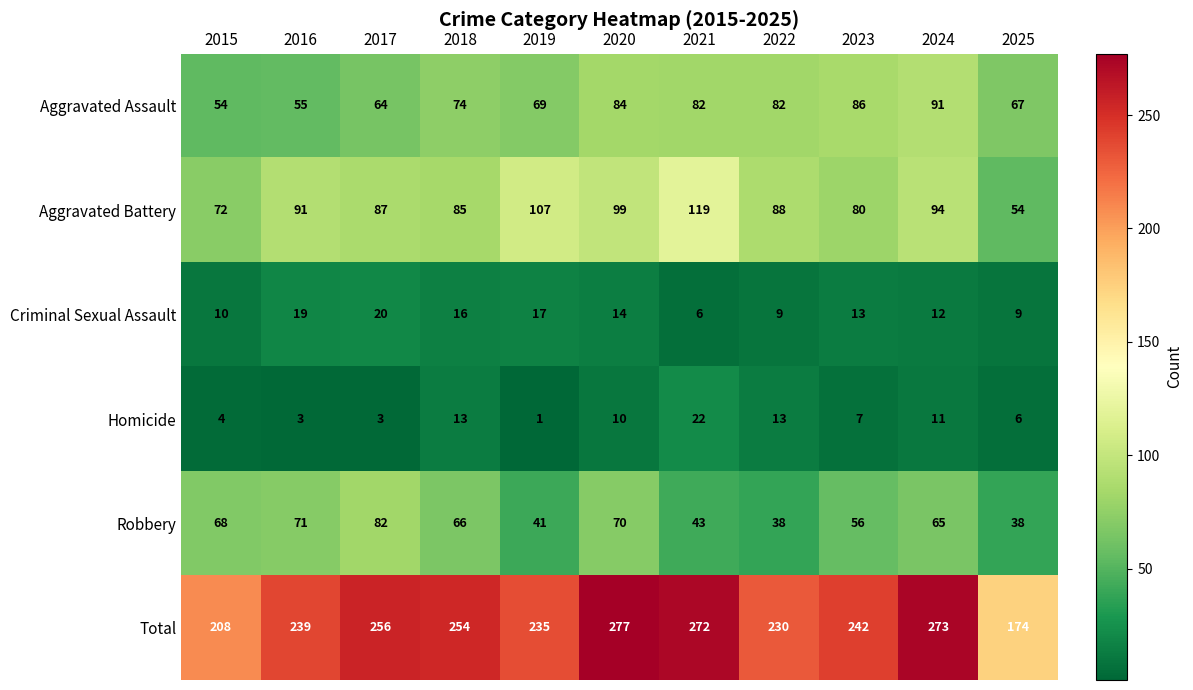

How many categories are shown in the chart?

11